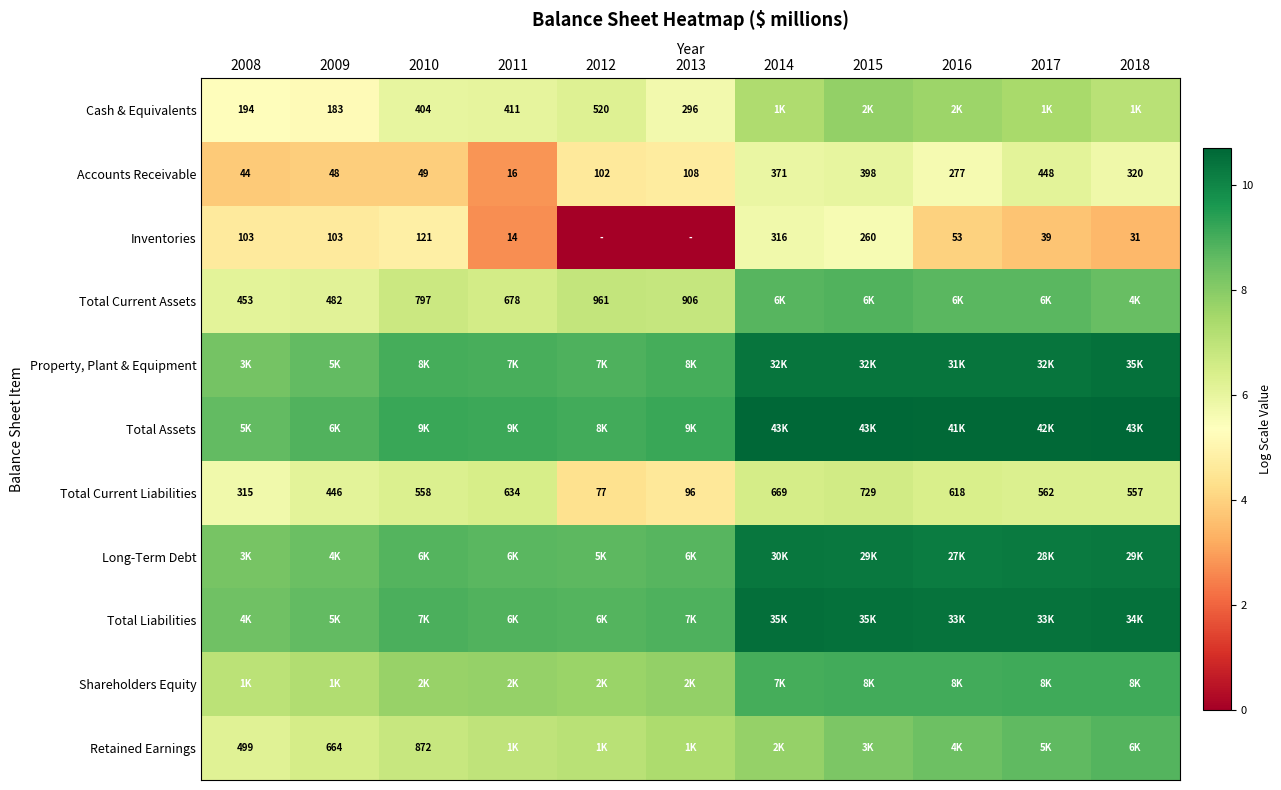

What is the greatest value displayed?

10.7